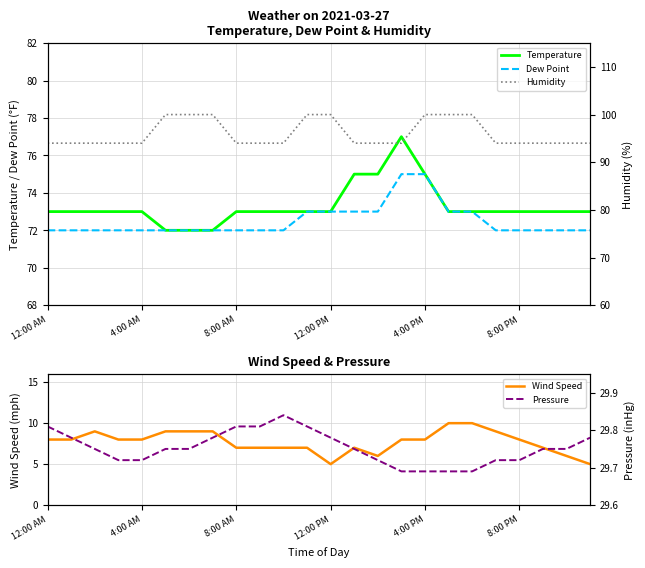

What is the minimum value for Dew Point?

72